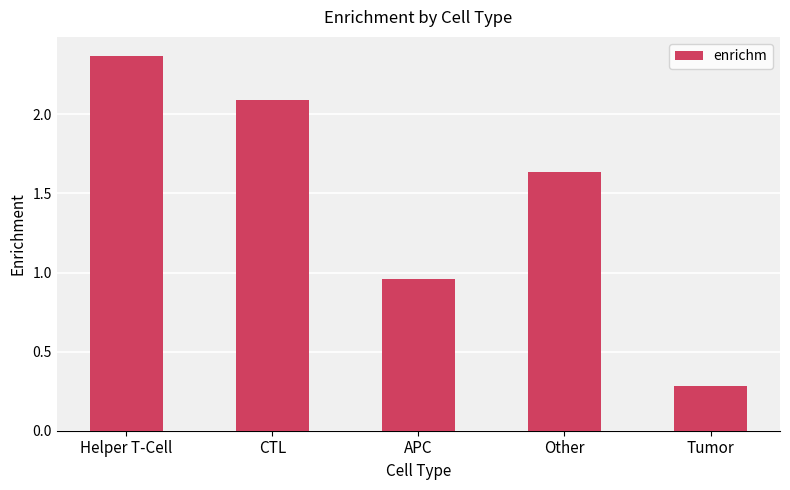

Does the chart contain any negative values?

No